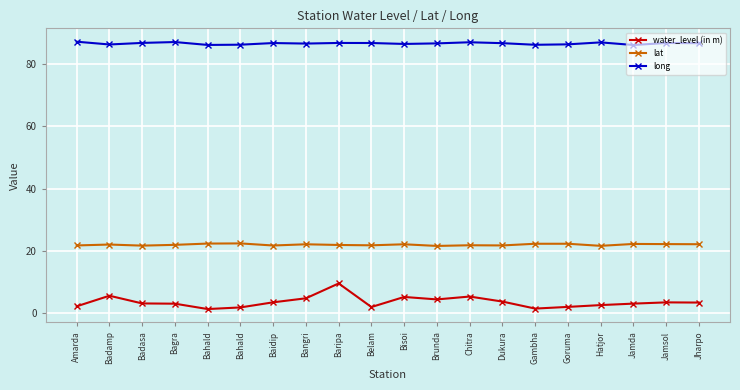

What are all the series names shown in the legend?

water_level (in m), lat, long